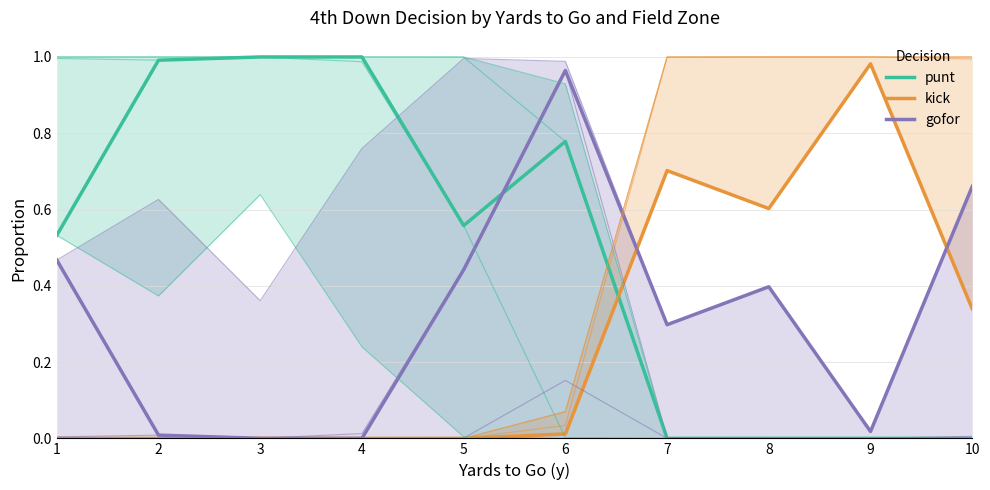

What is the maximum value for gofor?

1.0